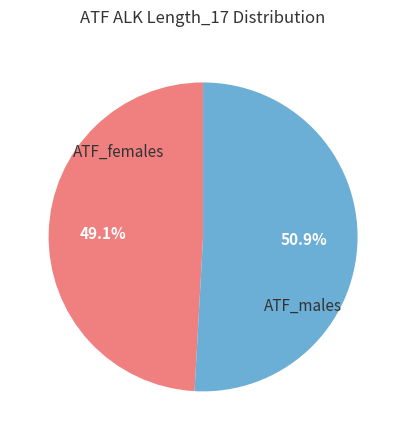

Does ATF_males represent more than half of the total?

Yes